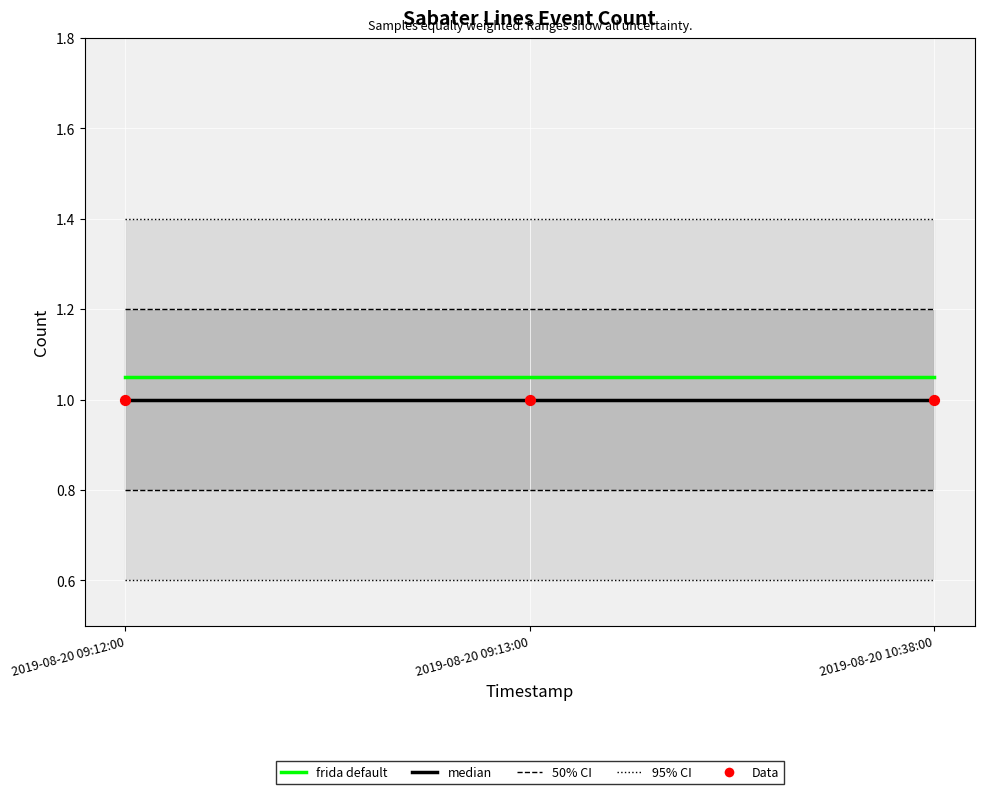

Which series contains the lowest Y value?

median